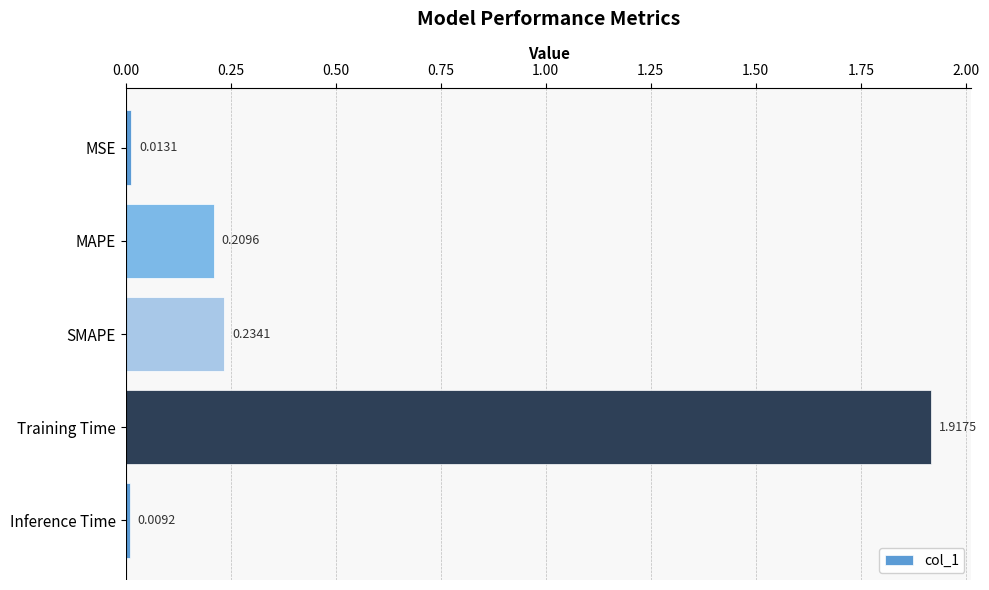

What is the label of the 4th bar from the bottom?

MAPE